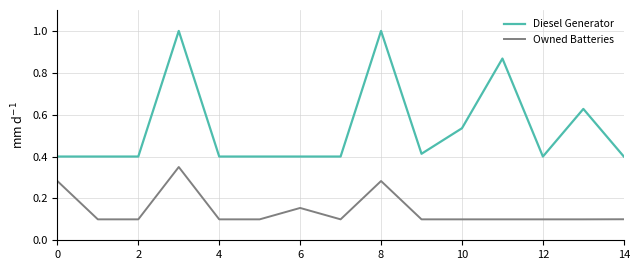

Which series has the largest range (max minus min)?

Diesel Generator